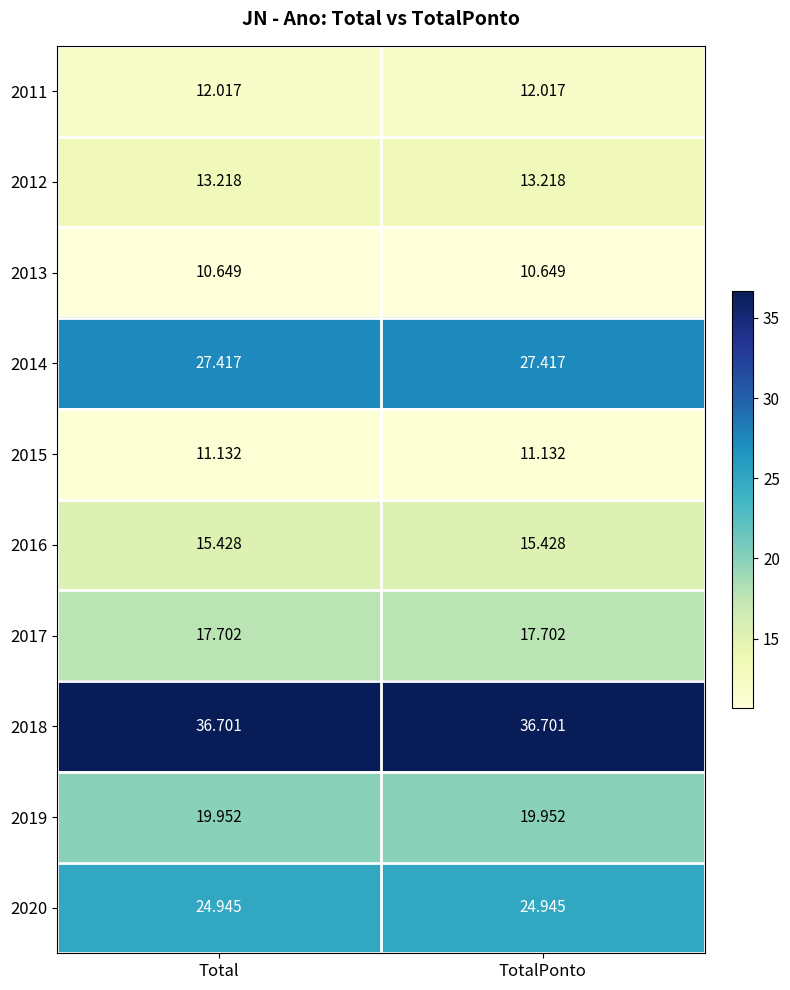

What is the greatest value displayed?

36.7